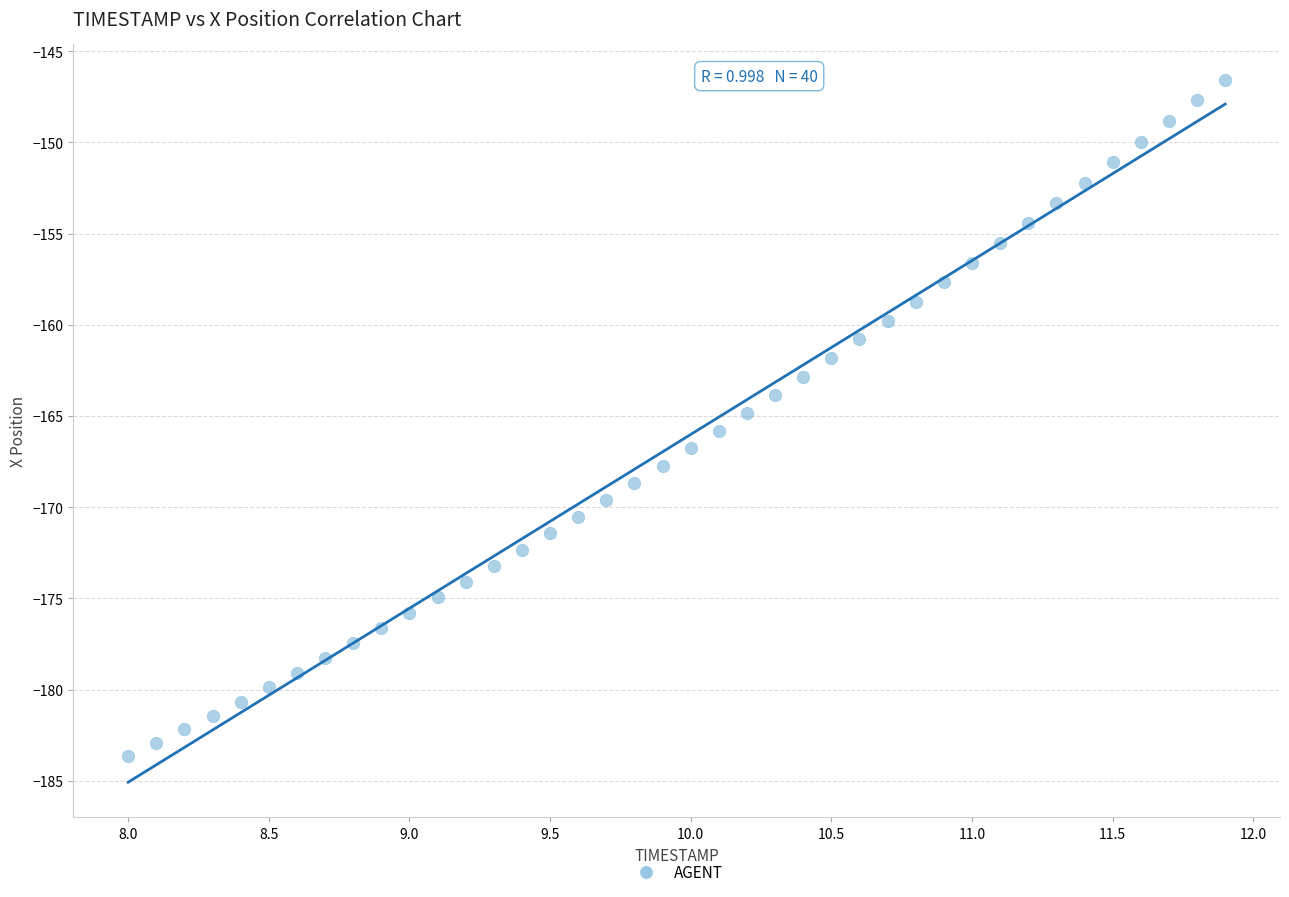

What is the range of X values (max minus min)?

3.9